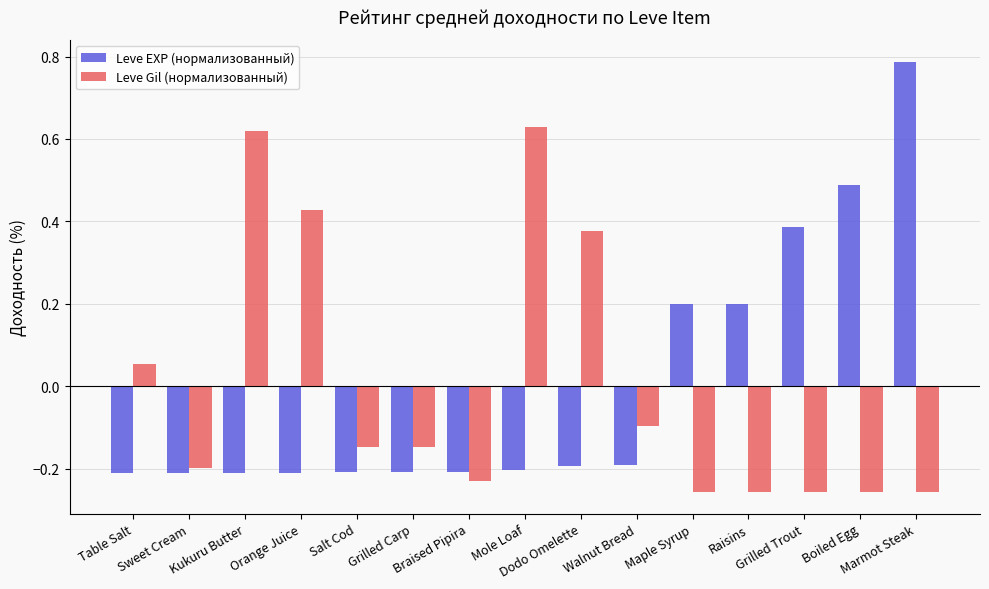

Which series has the widest spread of values?

Leve EXP (нормализованный)